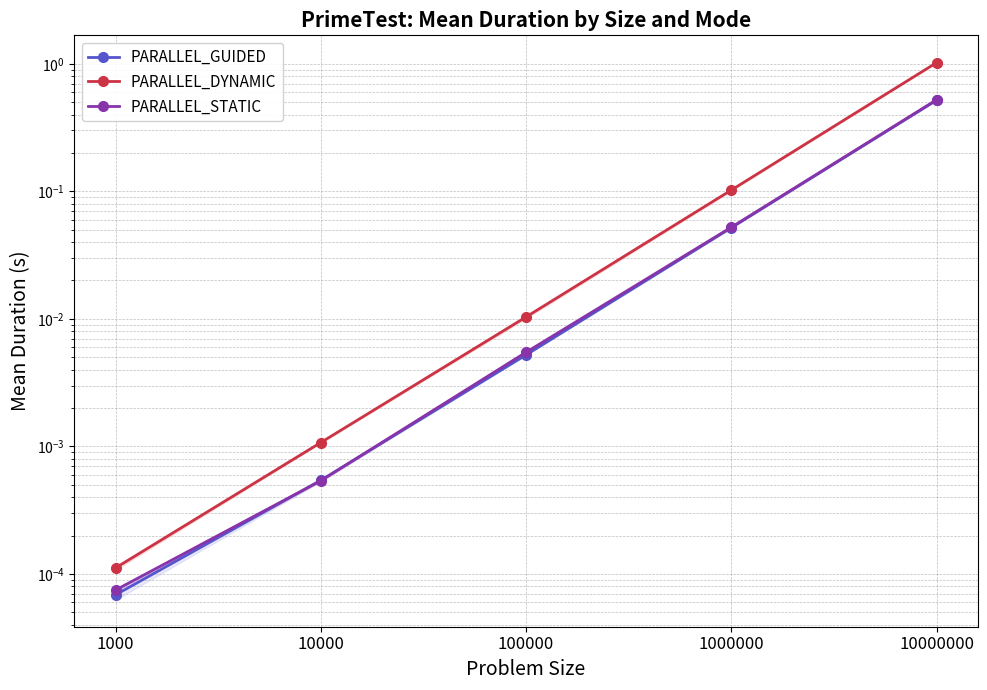

At which category does the chart reach its minimum across all series?

1000